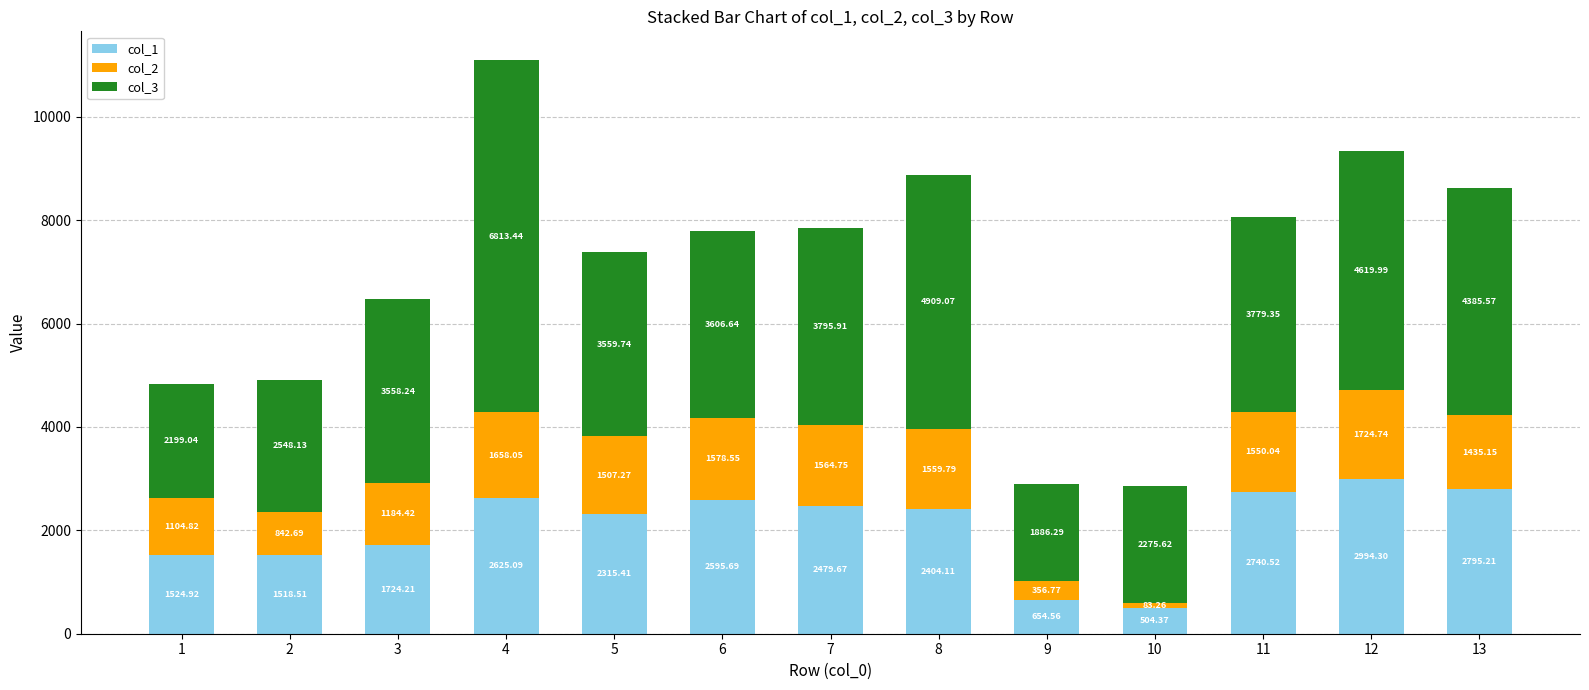

What is the total value across all series at 6?

7780.9